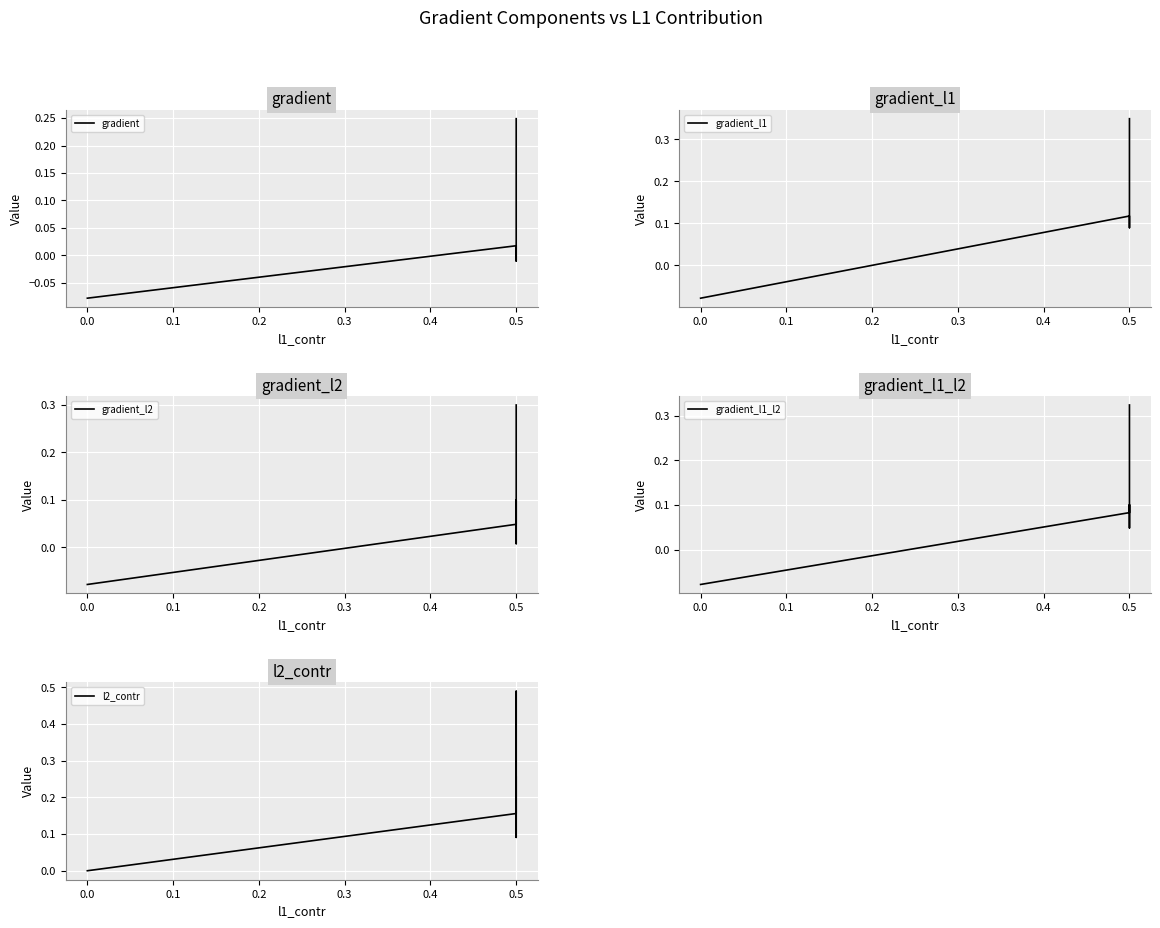

True or false: gradient_l1_l2 and gradient_l1 cross at least once.

False